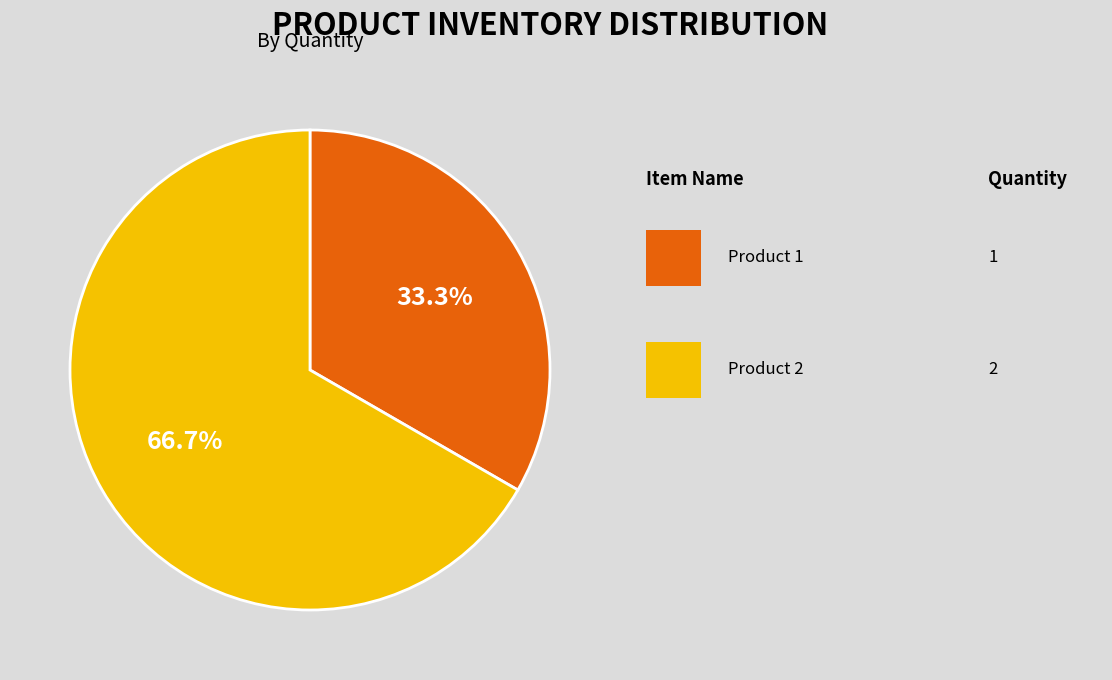

Does any single category account for the majority?

Yes